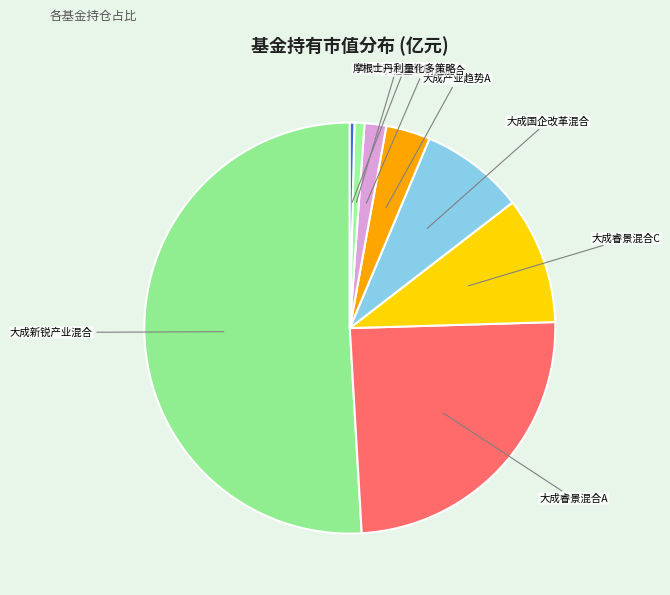

Does any single category account for the majority?

Yes